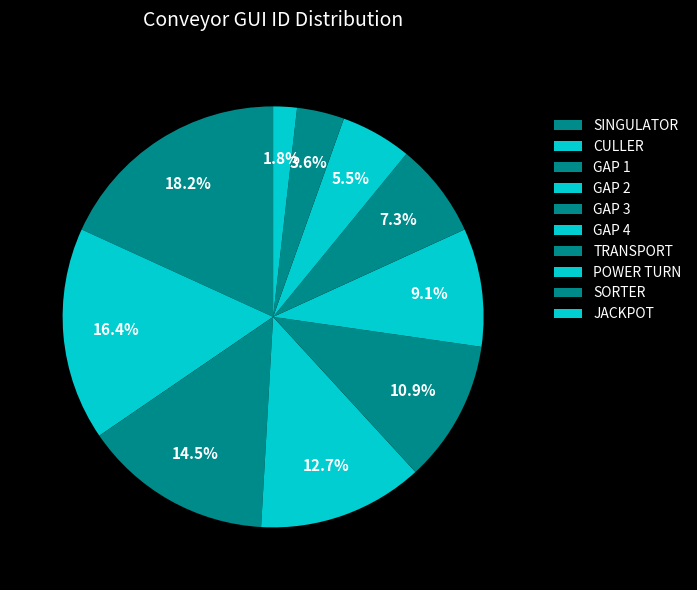

The SORTER slice represents 12% of the pie. True or false?

False